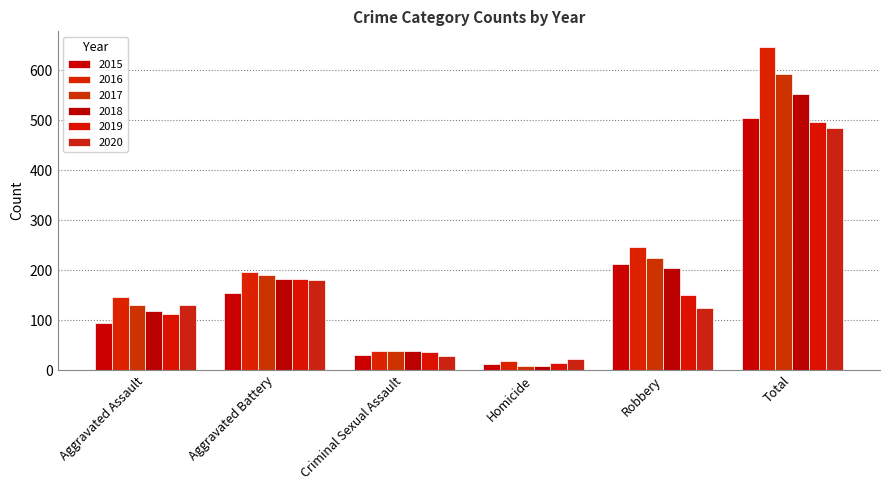

What is the sum of all 2016 values?

1292